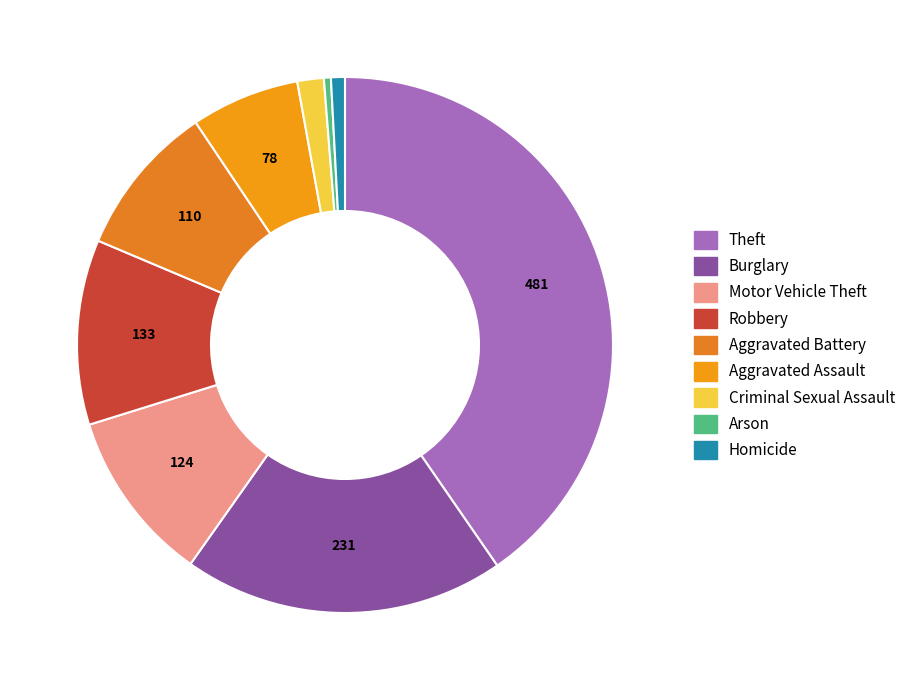

What percentage is the Homicide slice, to the nearest percent?

1%